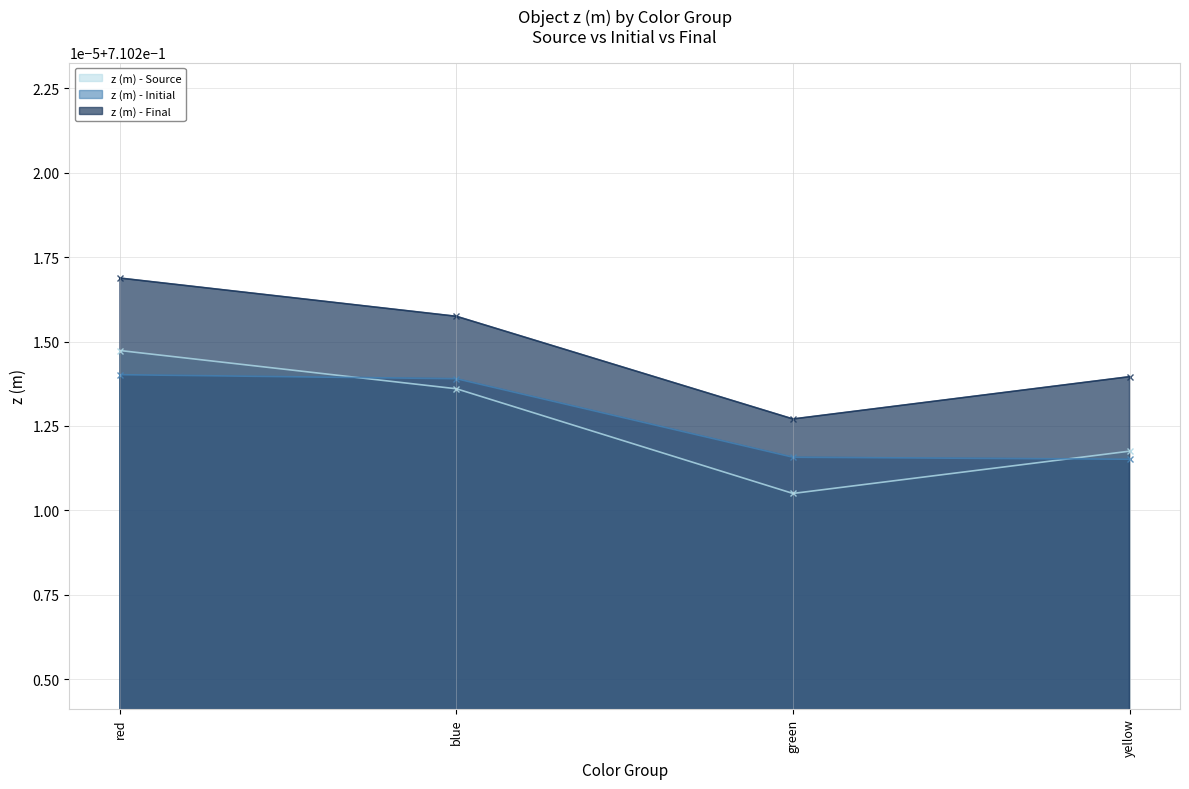

Which category has the highest value in the z (m) - Final series?

red